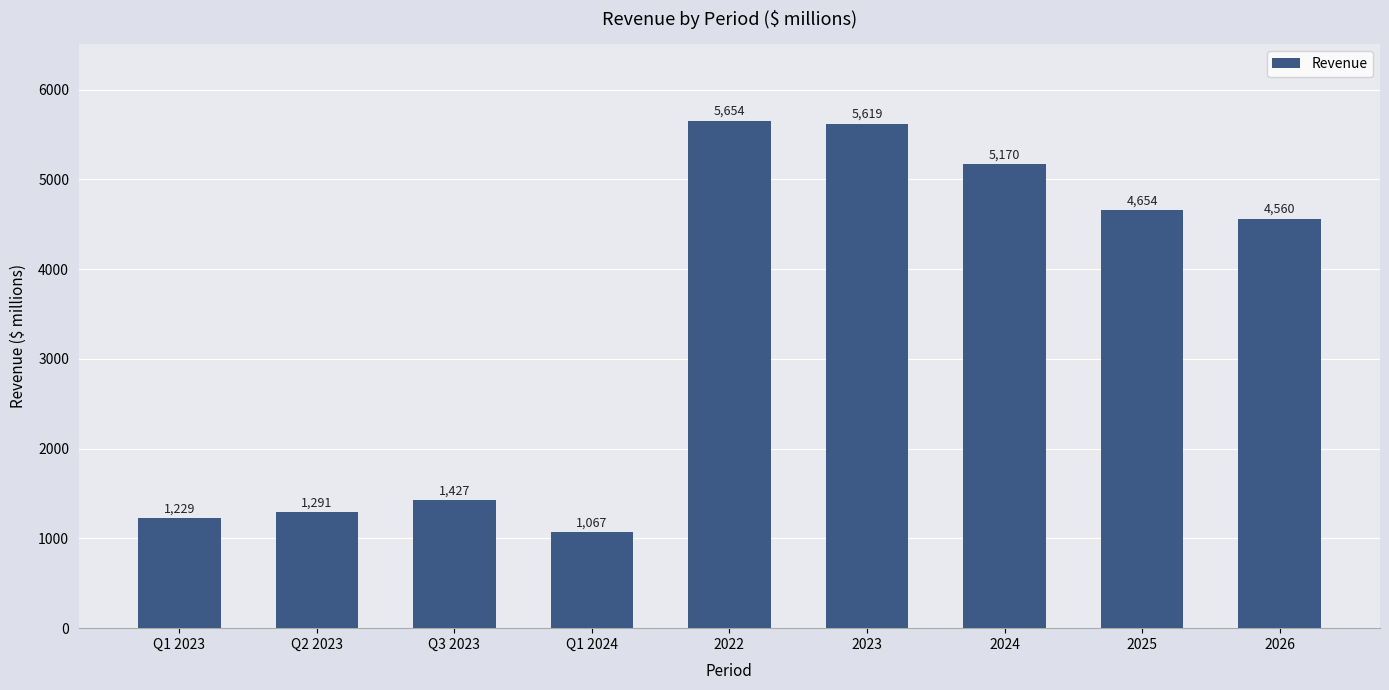

How many bars are there in total?

9